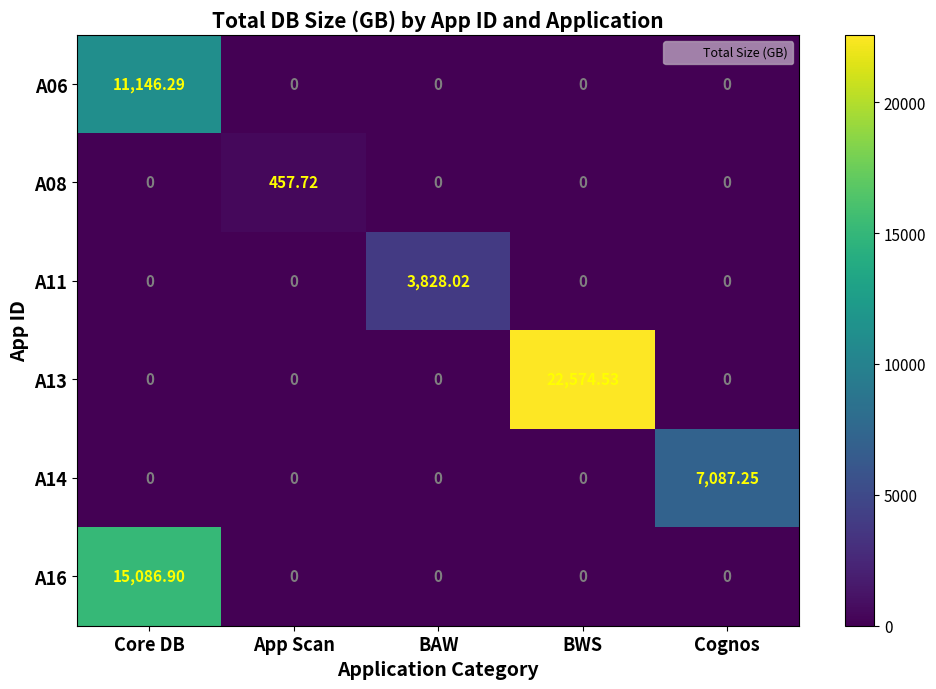

At which category is the sum across all series the highest?

Core DB